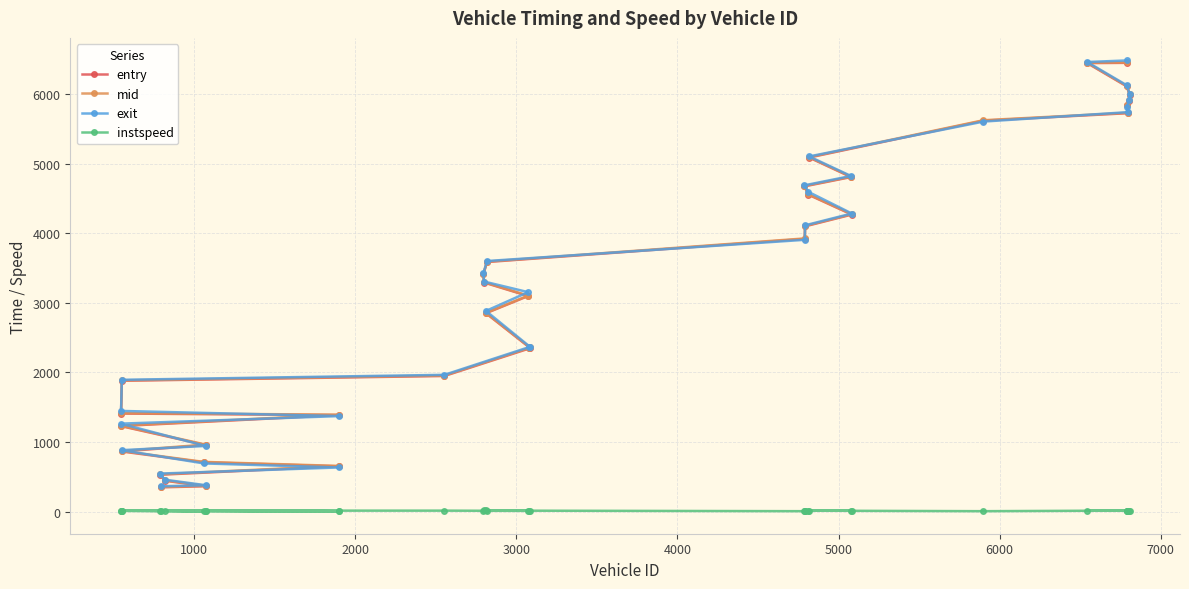

What is the greatest value displayed?

6483.7